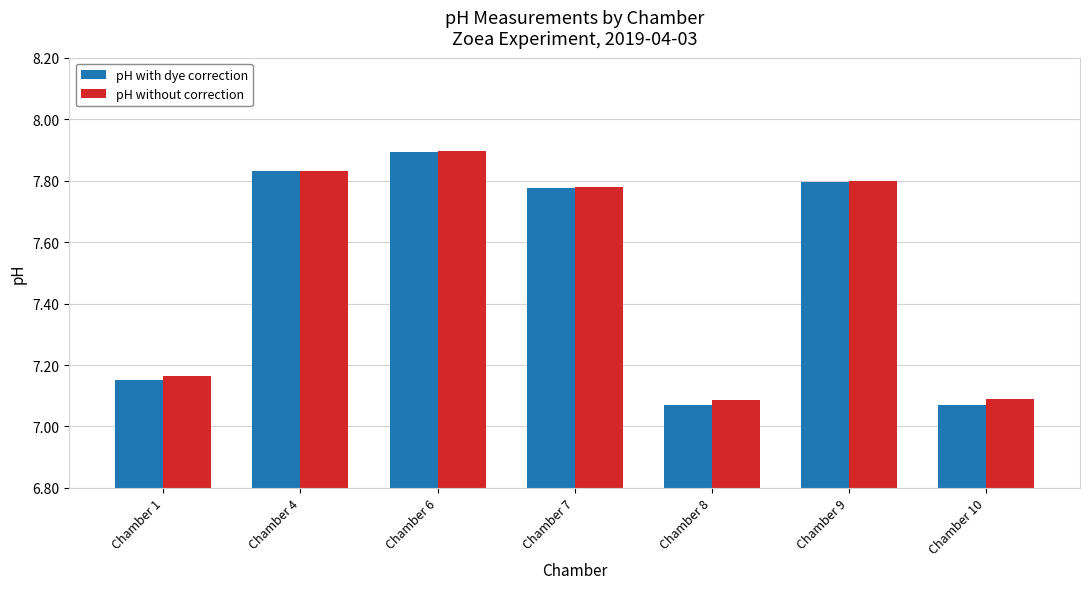

What is the difference between the pH with dye correction values at Chamber 10 and Chamber 4?

0.8